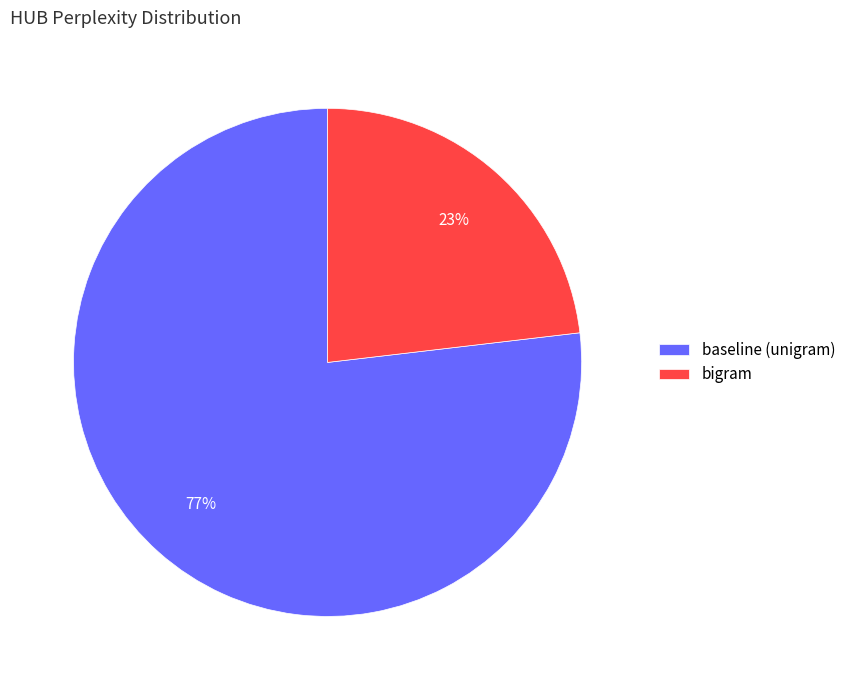

Rank the categories by value from highest to lowest.

baseline (unigram), bigram